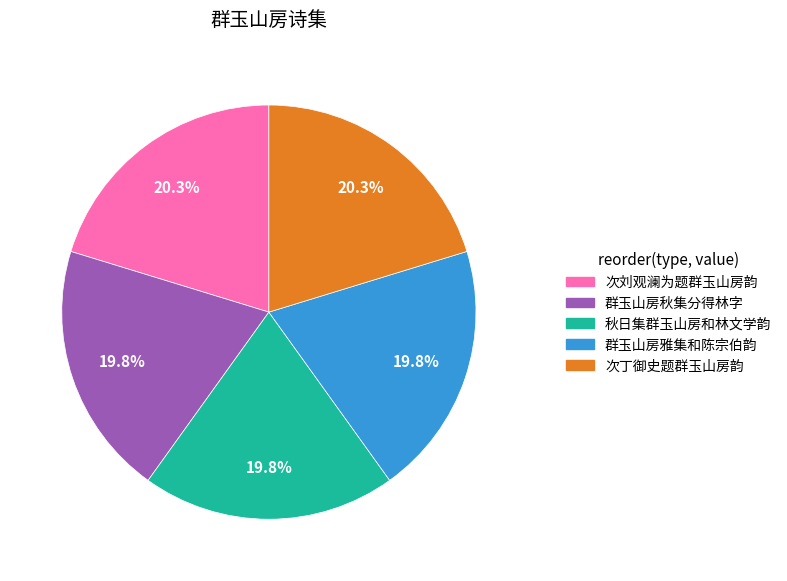

Count the number of slices in the pie.

5